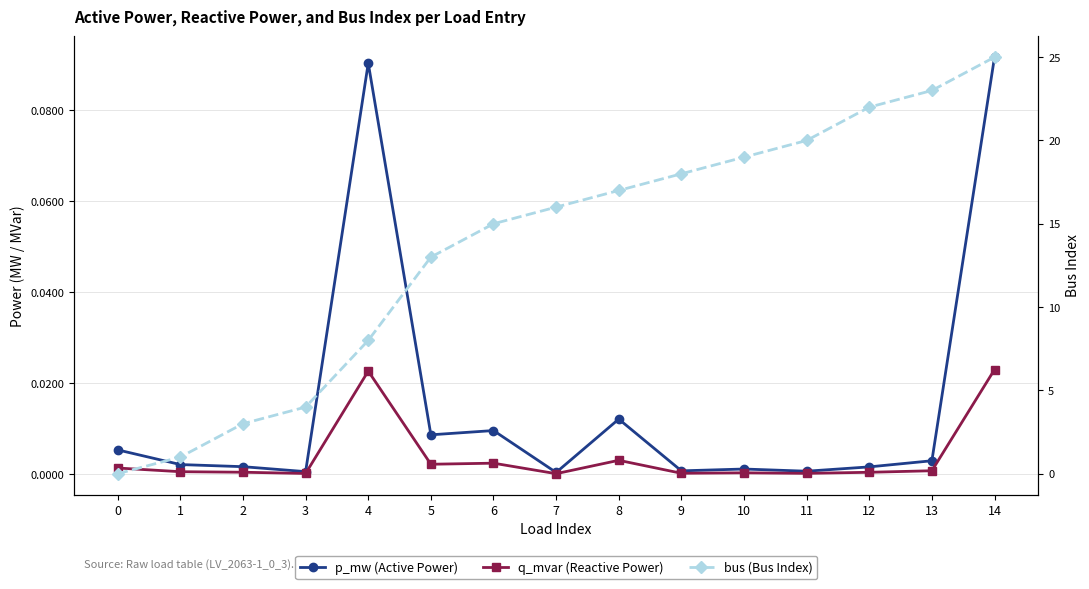

Count the number of data series in this chart.

3